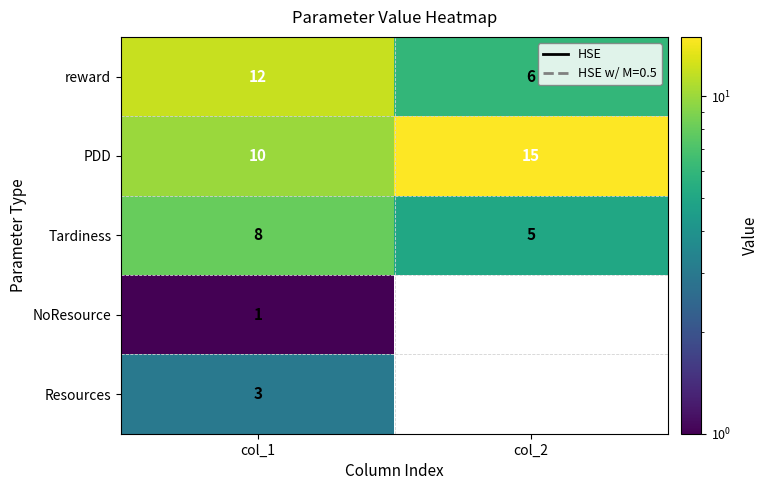

Is the value of PDD at col_1 greater than the value of Resources at col_1?

Yes